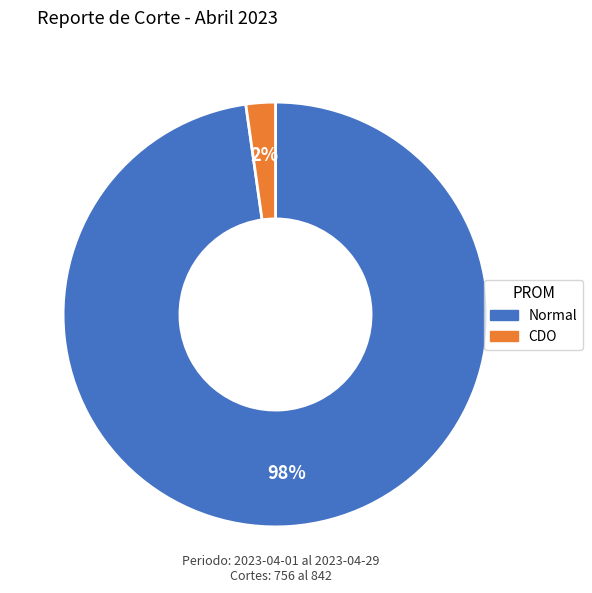

Is there any slice that represents more than half of the pie?

Yes